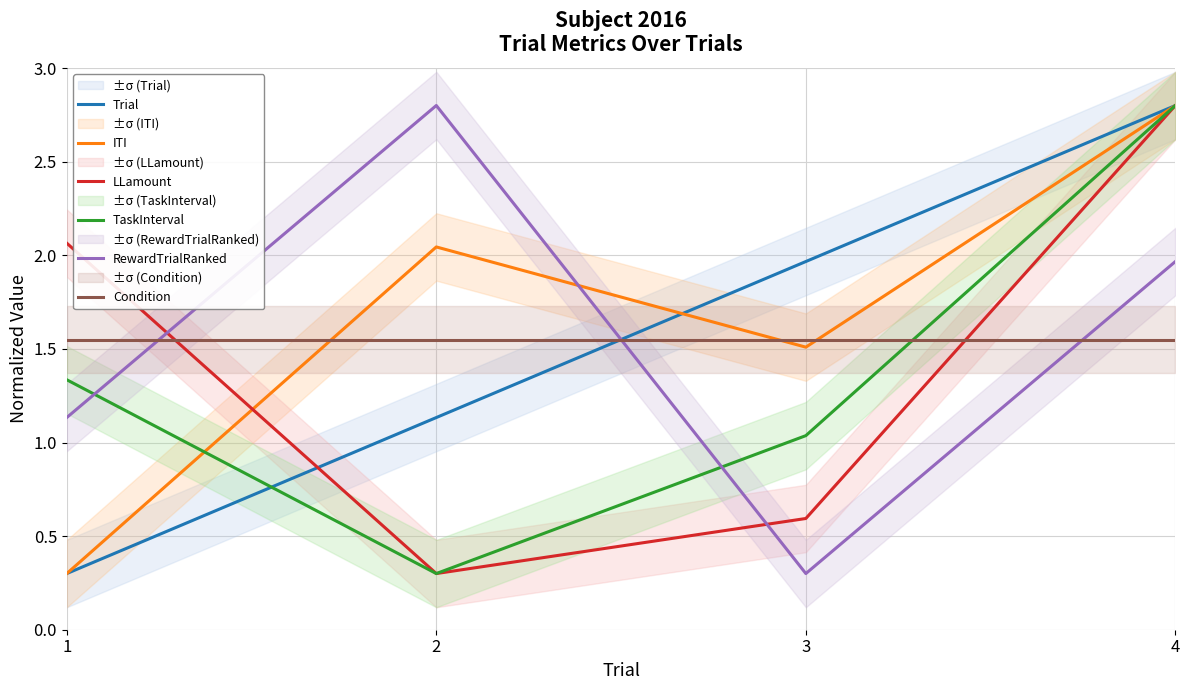

What is the difference between the ITI values at 4 and 2?

0.8